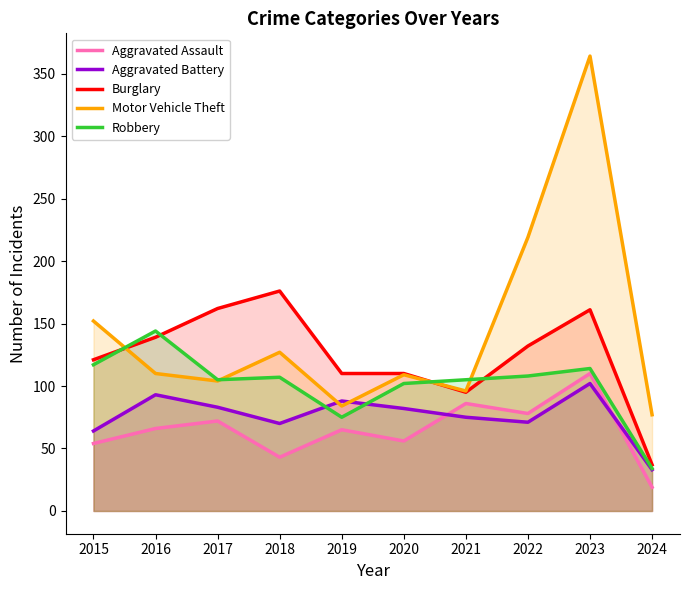

List the labels in order of Robbery value, largest first.

2016, 2015, 2023, 2022, 2018, 2017, 2021, 2020, 2019, 2024